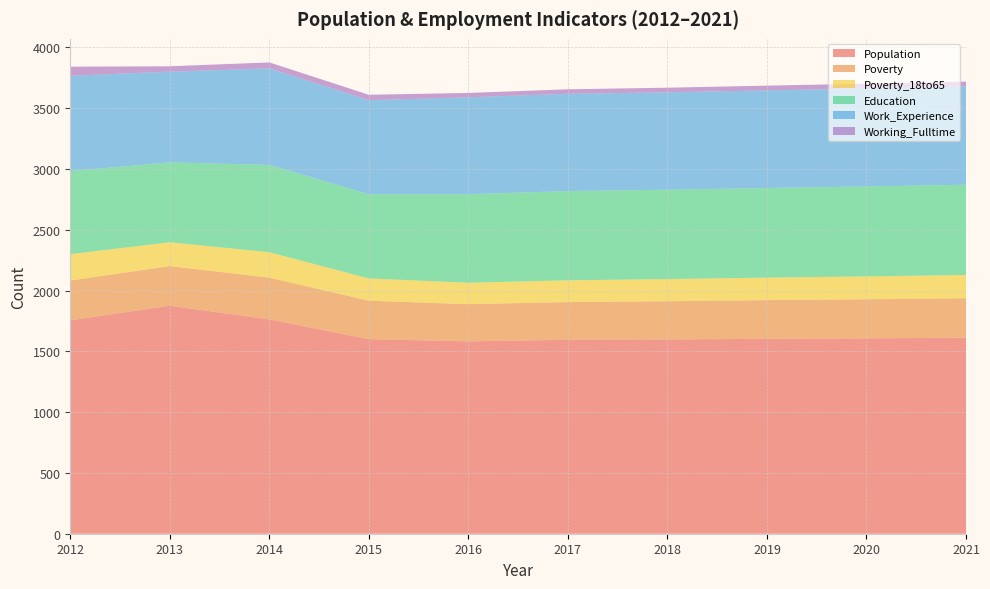

Reading left to right, transcribe all the data shown in this chart.

Population: 1755	1875	1763	1600	1582	1595	1598	1603	1607	1612
Poverty: 327	326	343	316	306	310	314	318	321	325
Poverty_18to65: 217	196	209	183	176	179	182	185	188	191
Education: 683	657	718	693	728	734	735	737	740	742
Work_Experience: 784	746	794	773	797	800	801	803	805	807
Working_Fulltime: 75	44	49	45	36	37	38	39	40	41